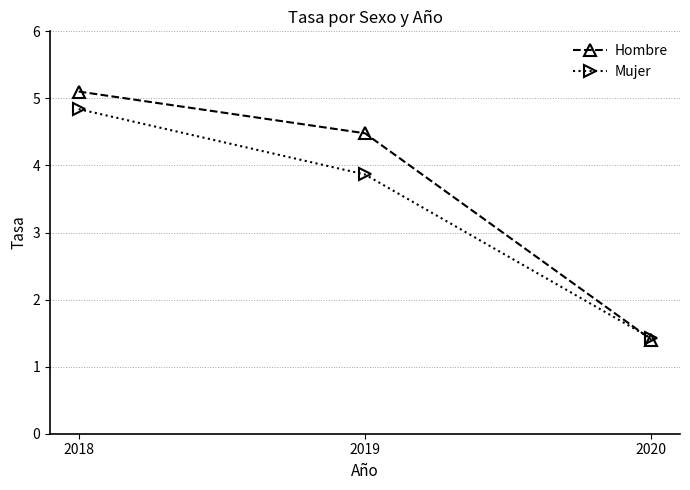

What are all the series names shown in the legend?

Hombre, Mujer